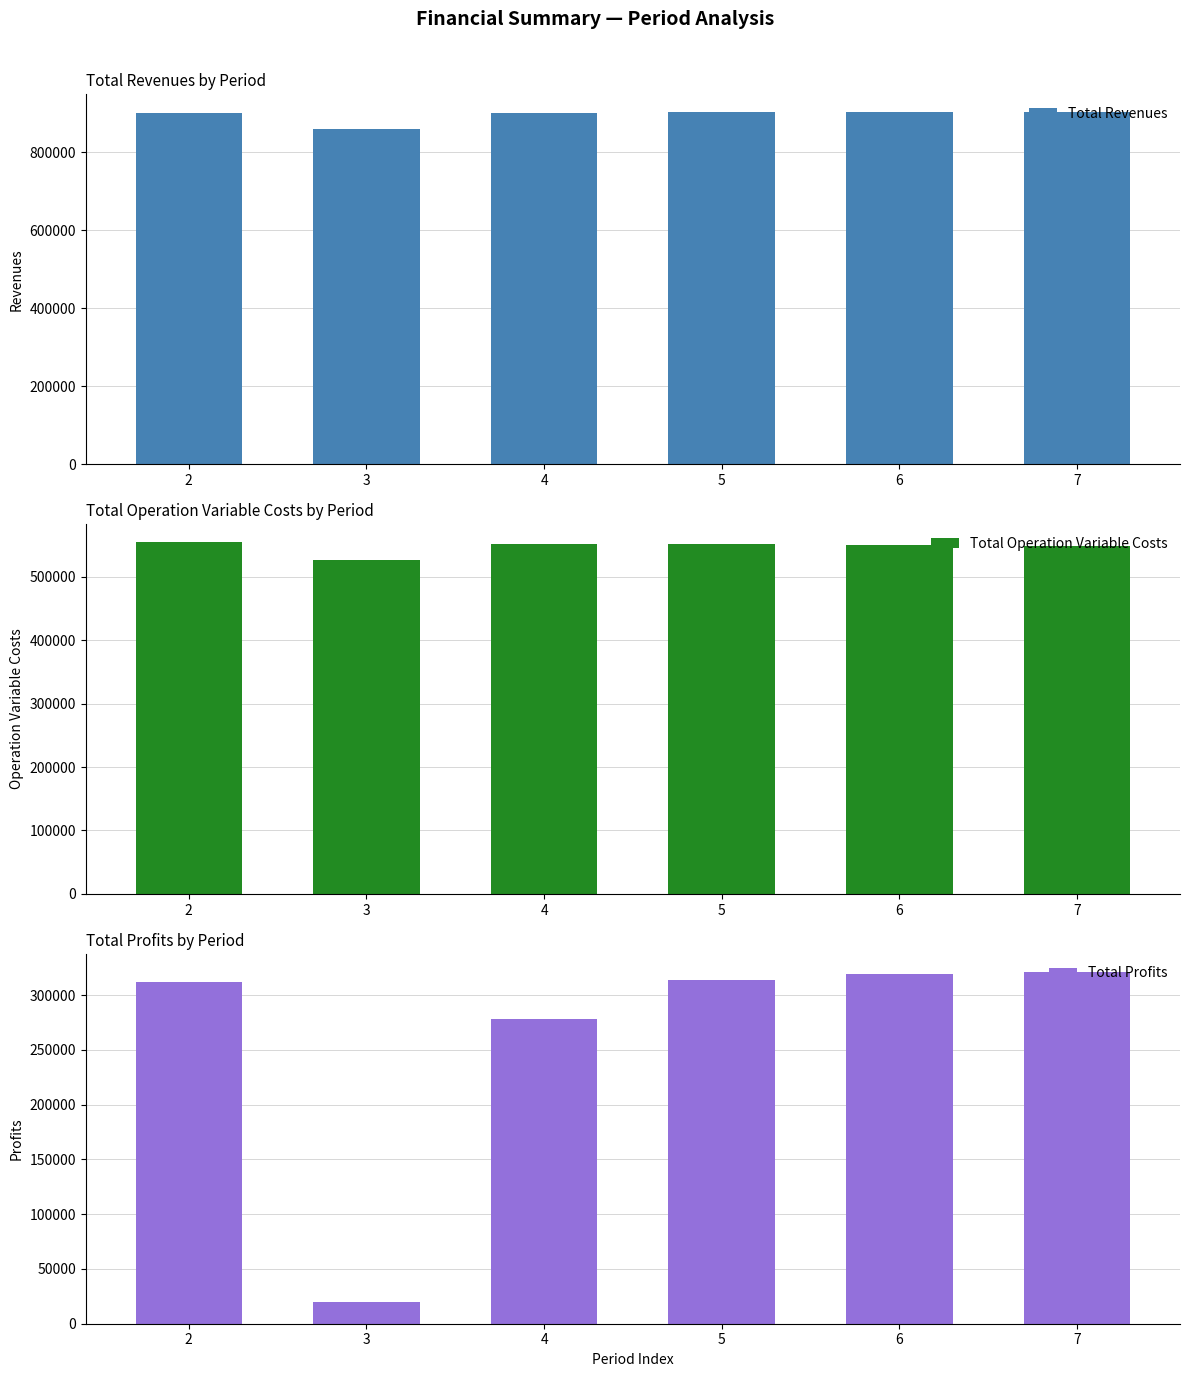

How many groups of bars are there?

6